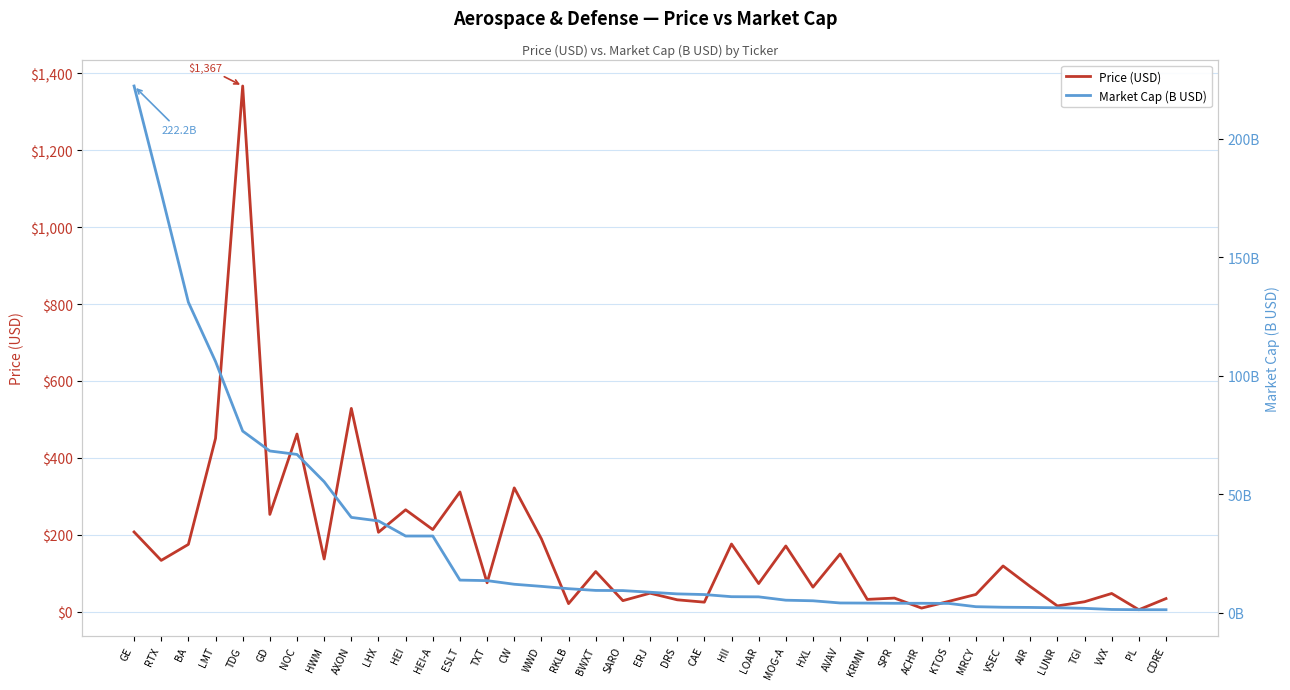

What is the difference between the second highest and second lowest values in the Price (USD) series?

519.6